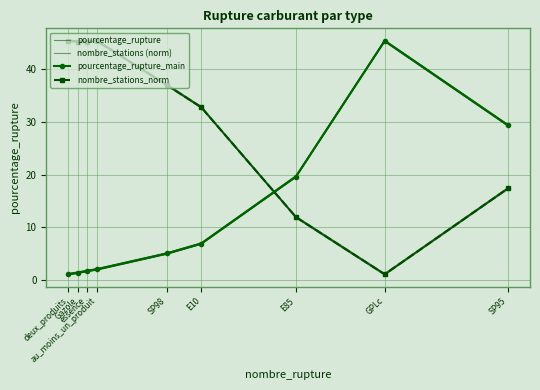

At how many categories does at least one series exceed 5?

9